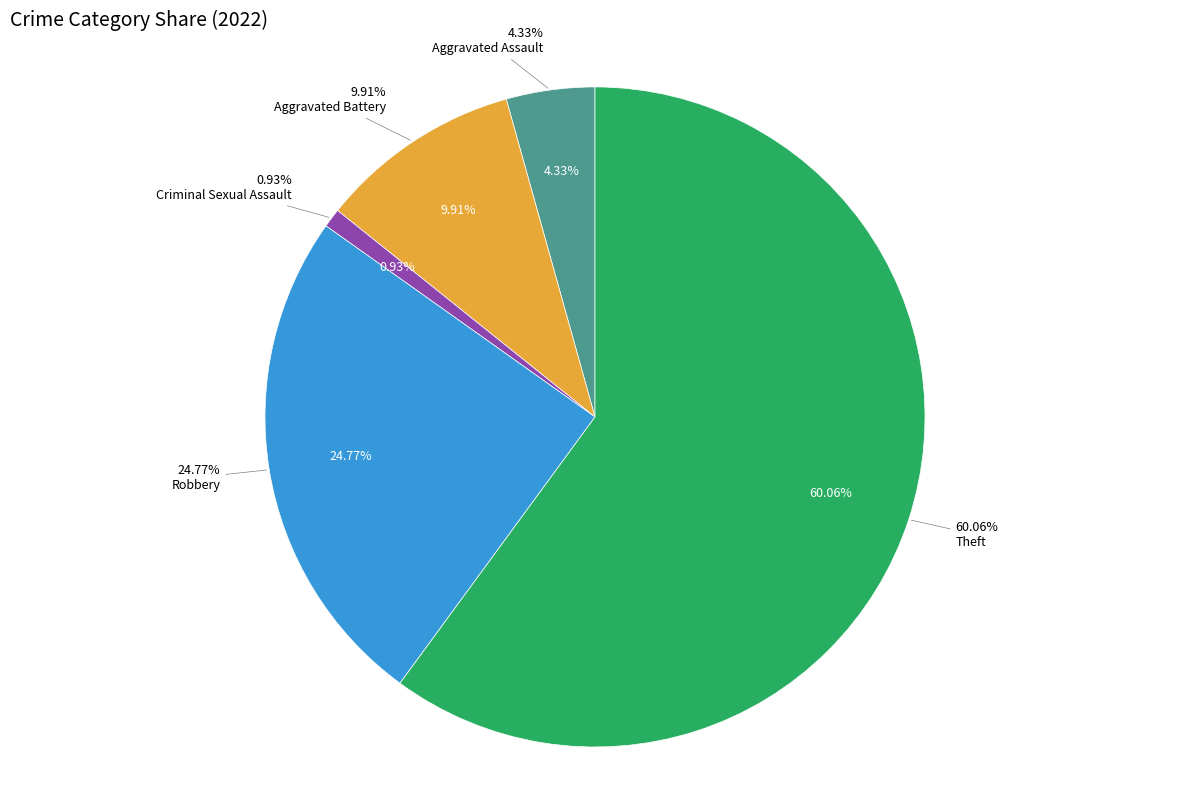

Does any single category account for the majority?

Yes